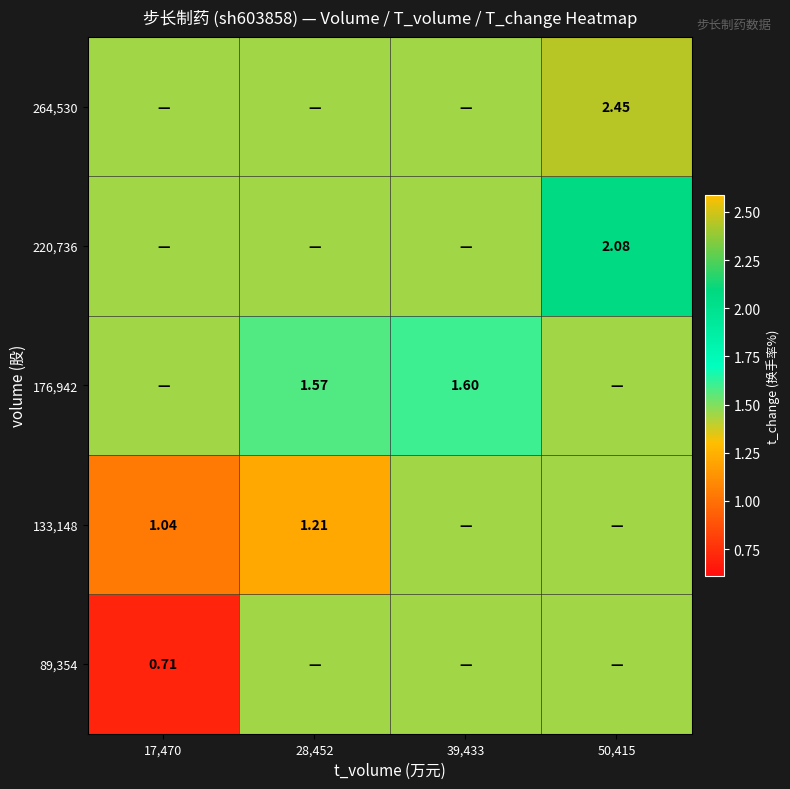

The 133,148 series shows 1.5 at 39,433. True or false?

True